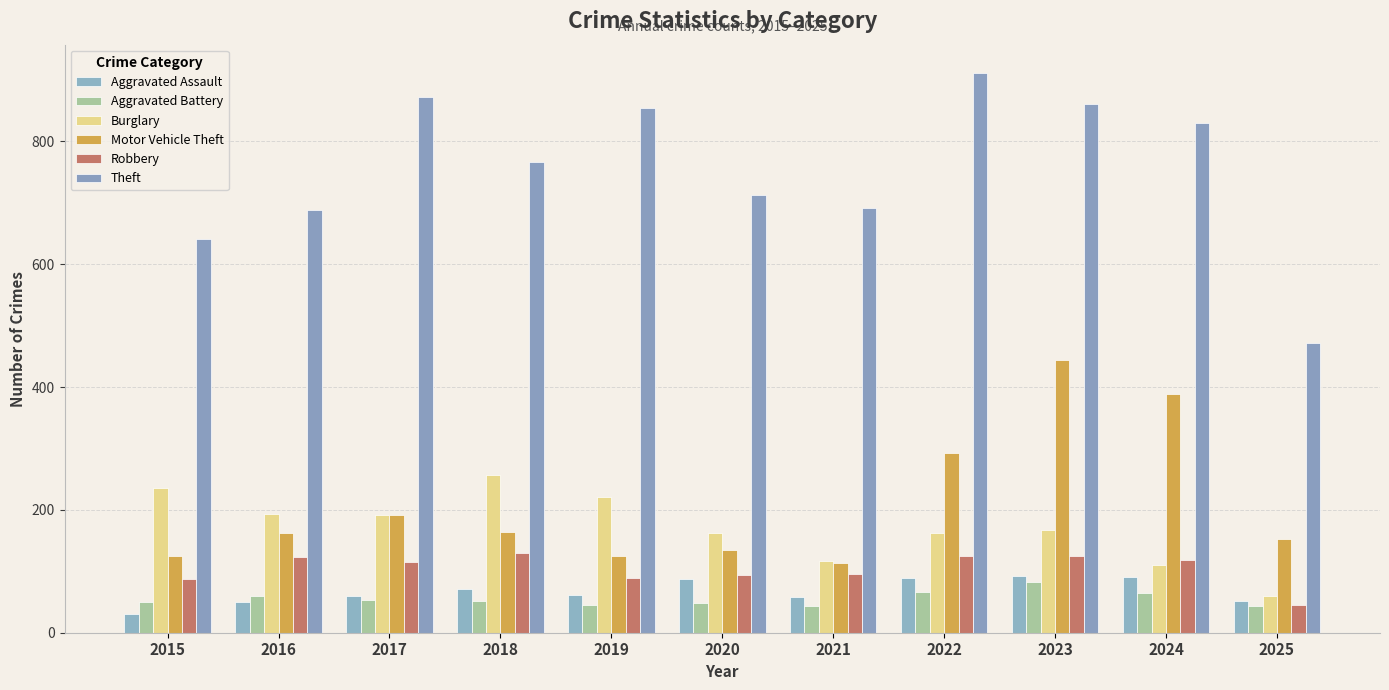

Is it true that Burglary equals 257 at 2018?

True